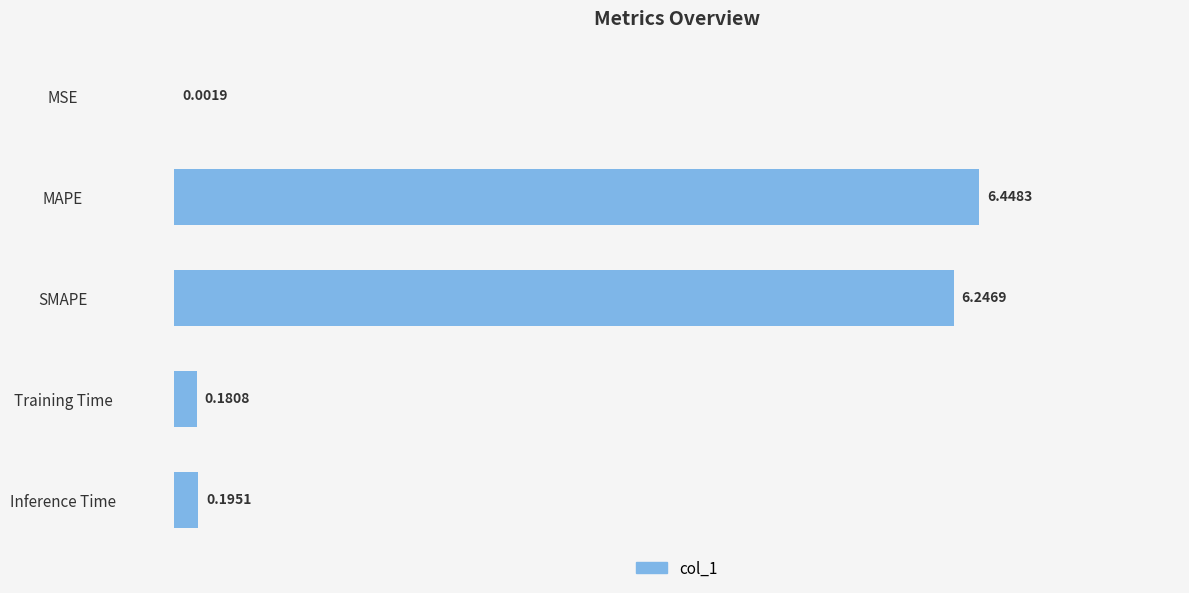

Which category has the highest value across all series?

MAPE